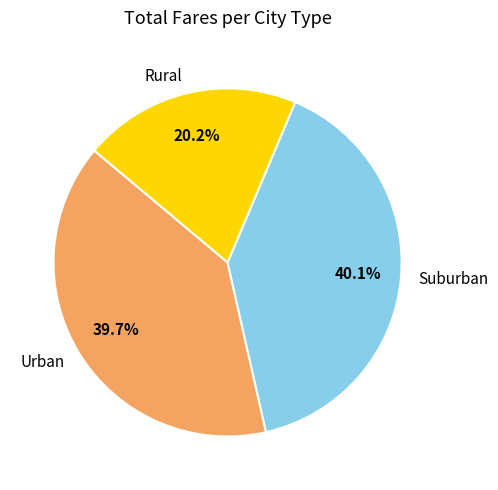

Which slice is the smallest?

Rural